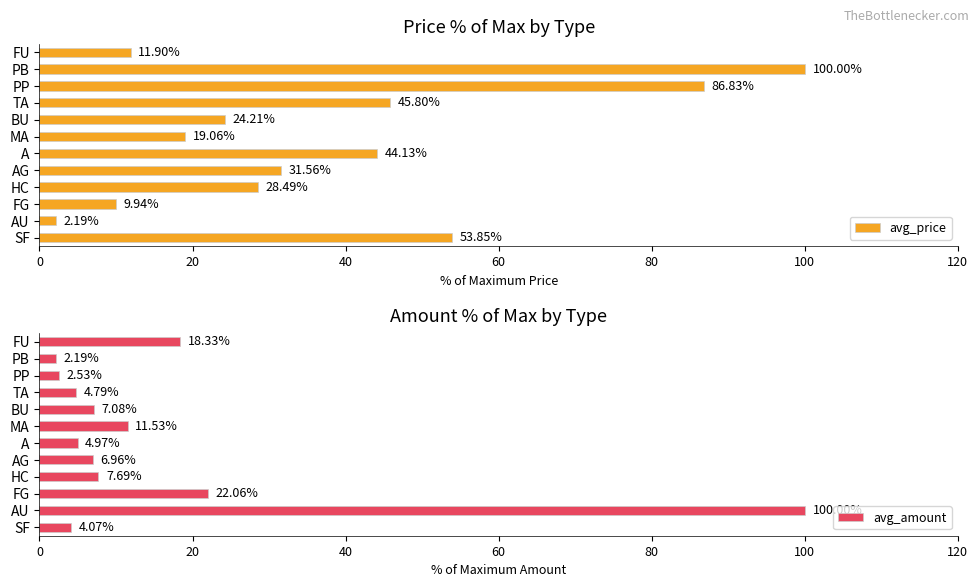

List the labels in order of avg_price value, largest first.

PB, PP, SF, TA, A, AG, HC, BU, MA, FU, FG, AU